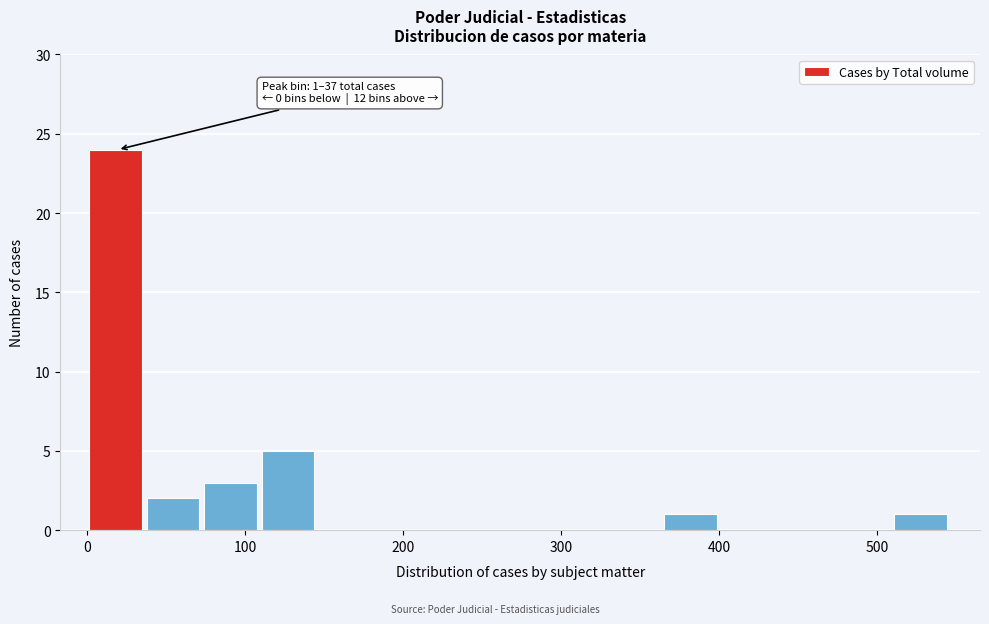

Read against the x-axis, roughly where is the centre of the tallest bar?

20